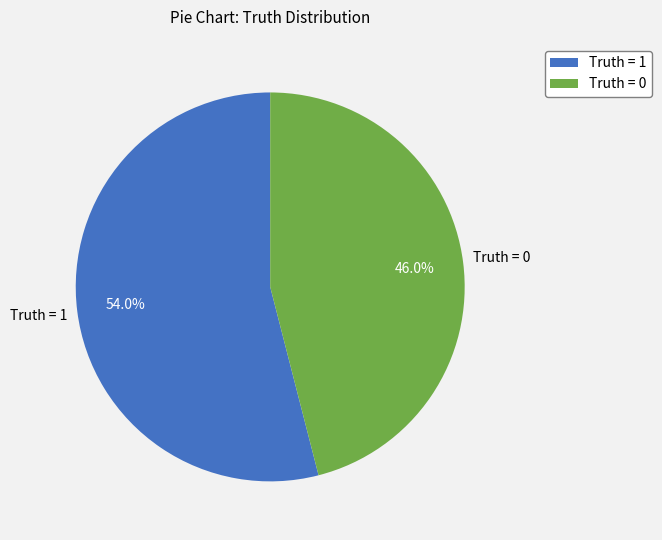

To the nearest percent, what is the combined percentage of Truth = 1 and Truth = 0?

100%